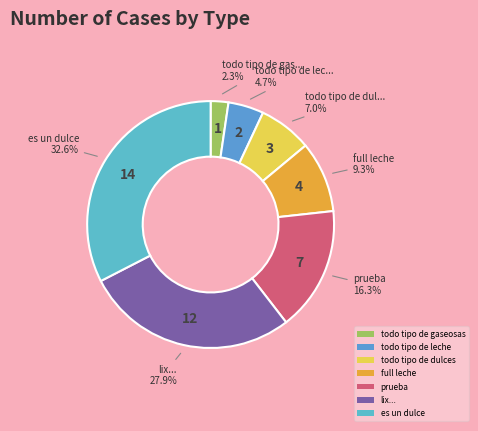

What is the ratio of the value at prueba to the value at es un dulce?

0.5